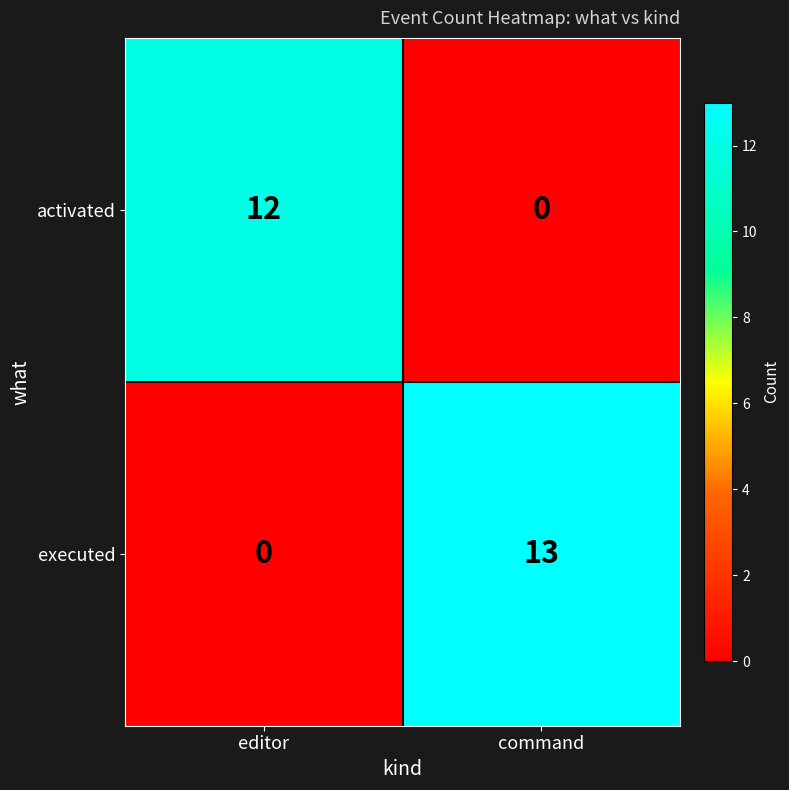

Rank the series by their maximum value, from lowest to highest.

activated, executed